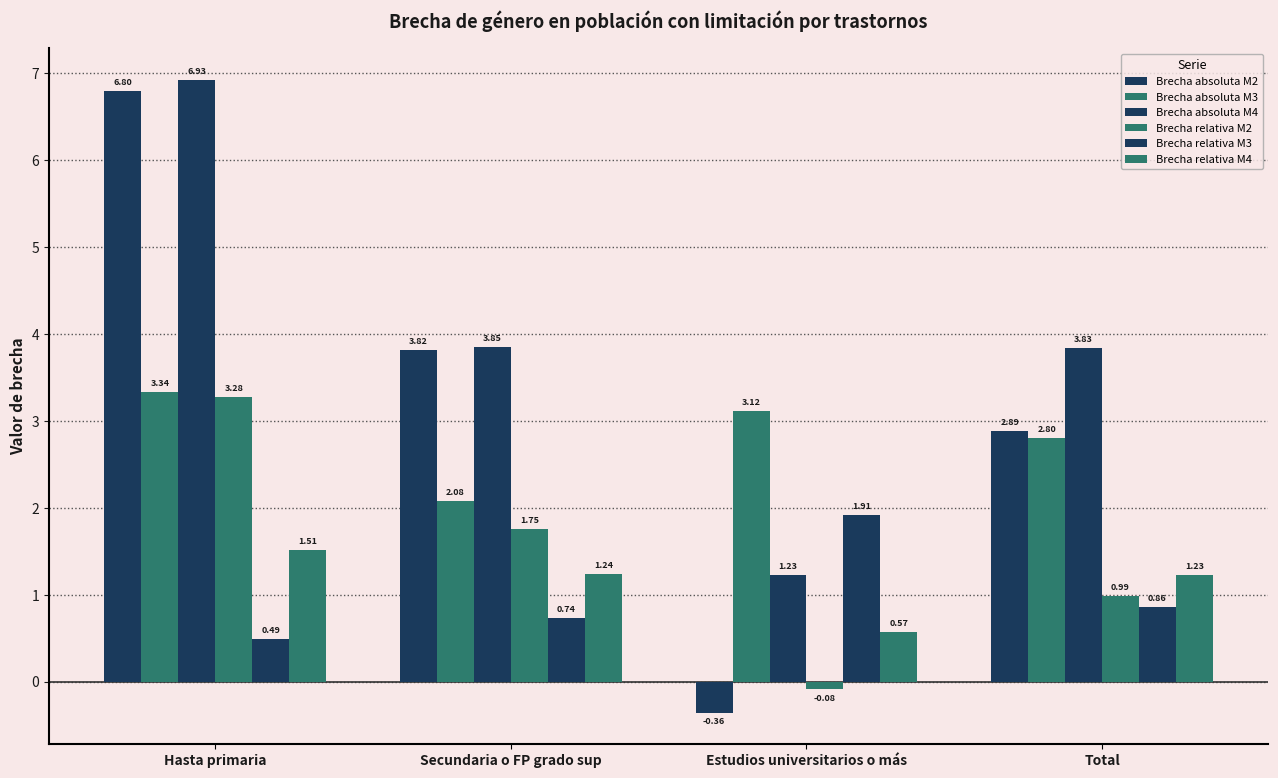

How many groups of bars are there?

4